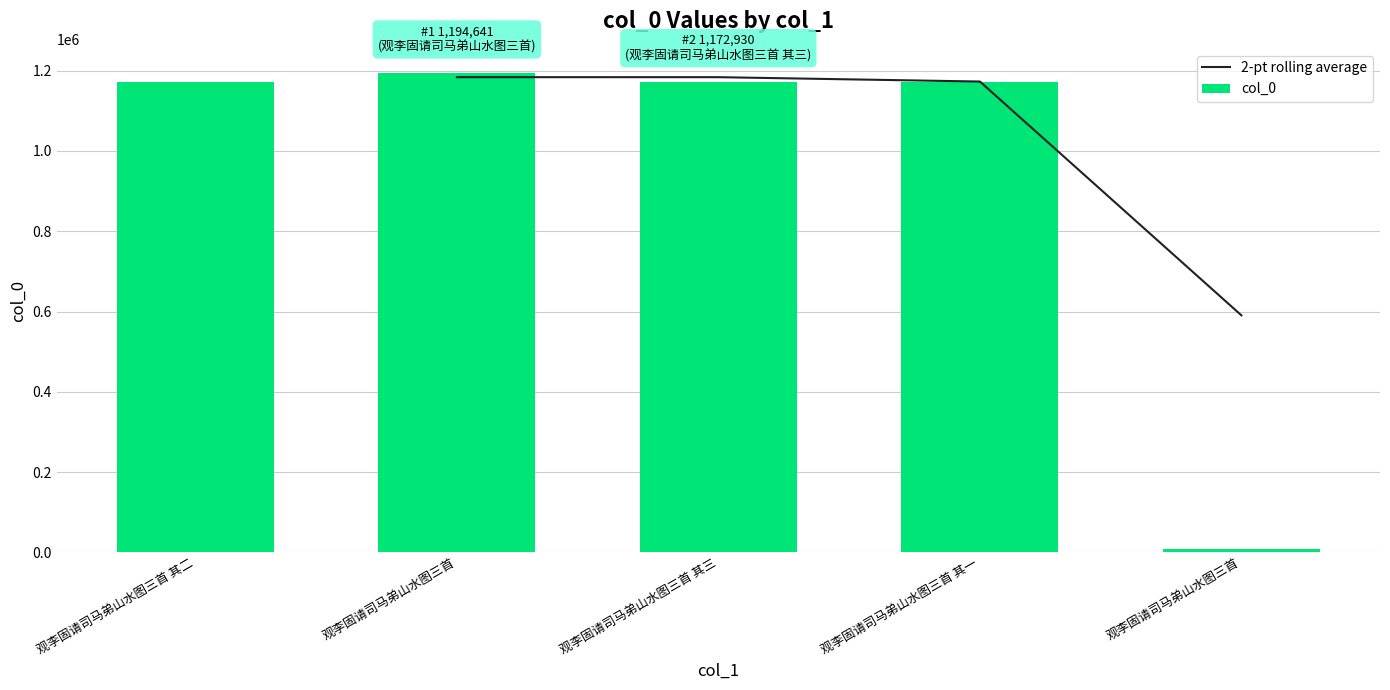

Is it true that the value at 观李固请司马弟山水图三首 is 13143?

False